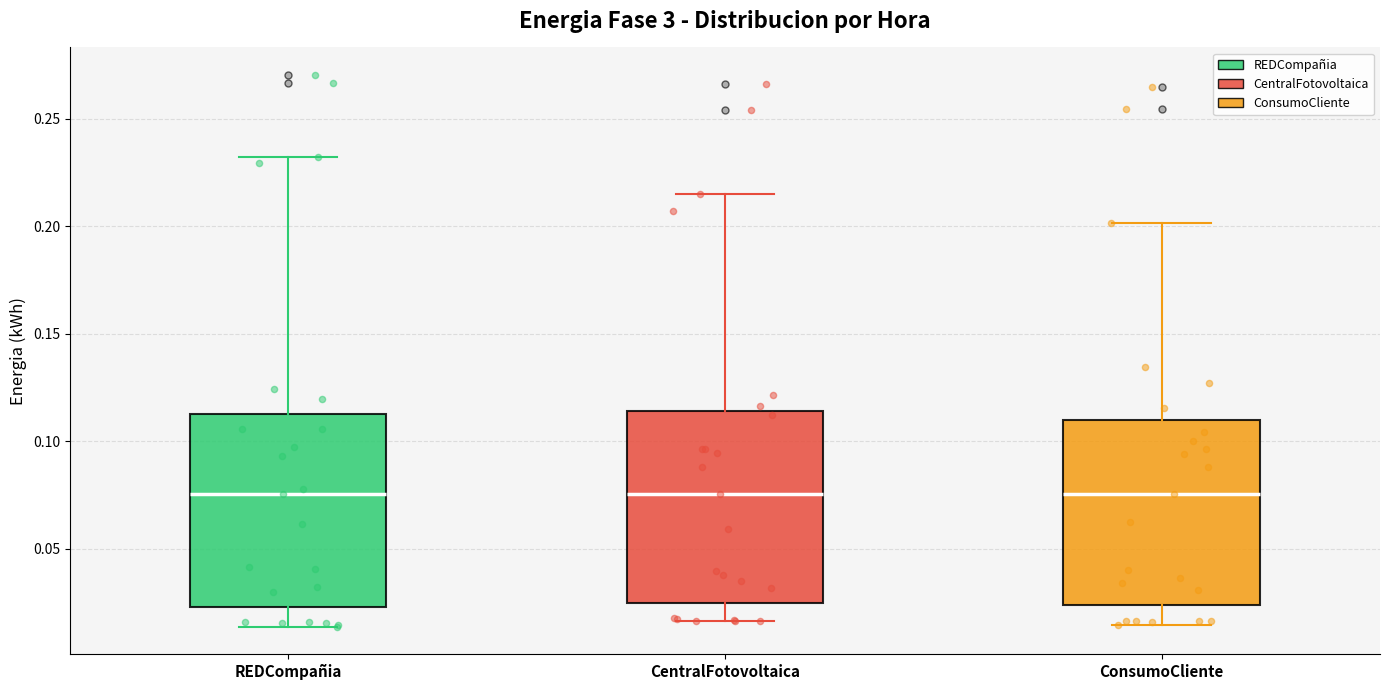

Where does the upper whisker of the box for ConsumoCliente end on the y-axis? The values are not printed on the chart, so give them approximately, as read against the axis.

0.200